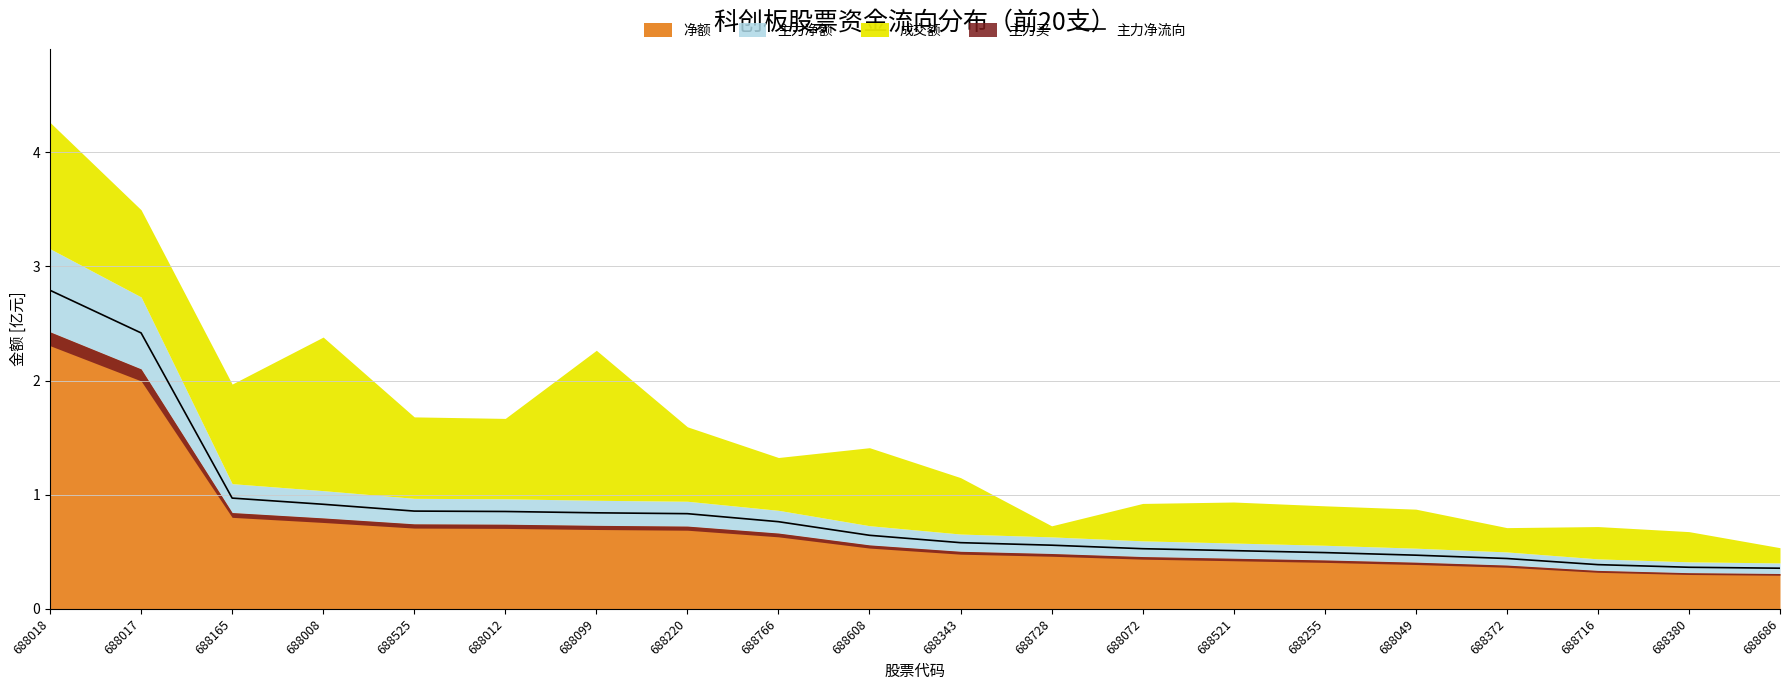

The value at 688525 is 0.9. True or false?

True